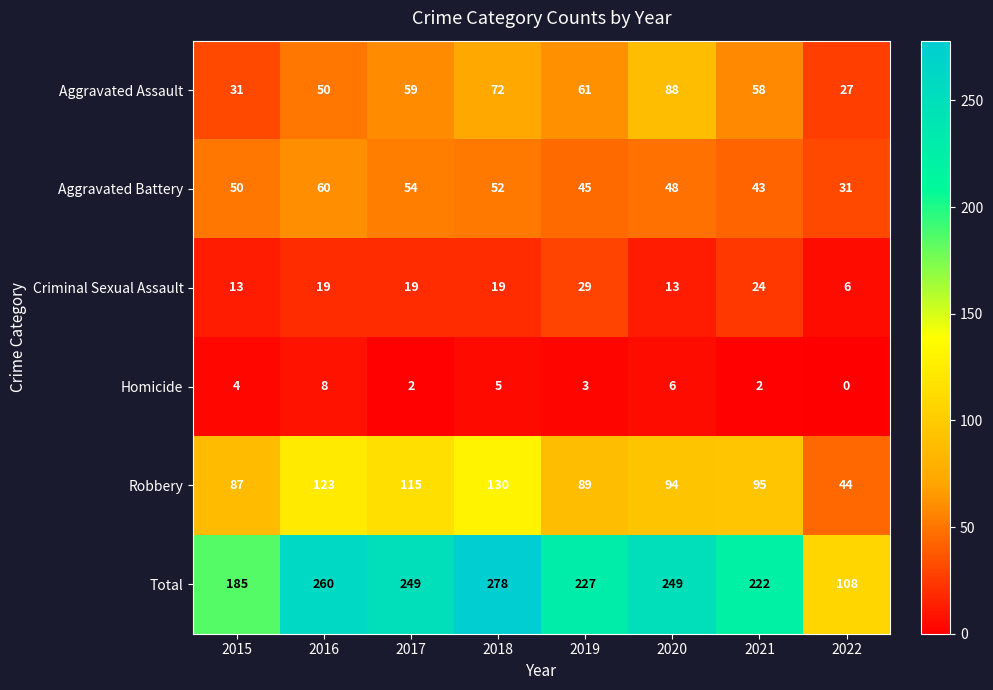

Which series has the widest spread of values?

Total